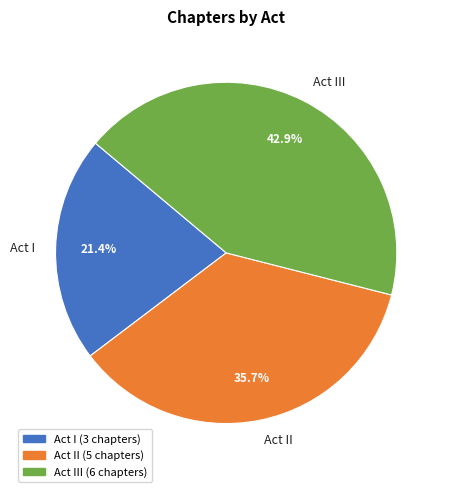

Approximately how many times larger is the value at Act I compared to Act III?

0.5